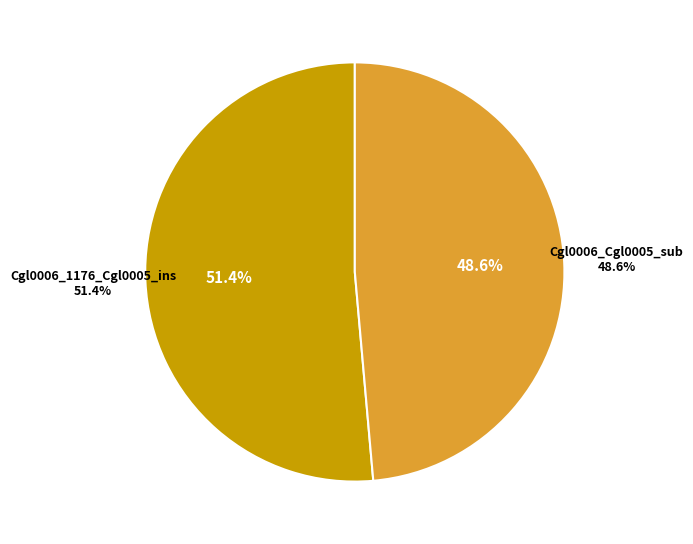

Rank the categories by value from highest to lowest.

Cgl0006_1176_Cgl0005_ins, Cgl0006_Cgl0005_sub